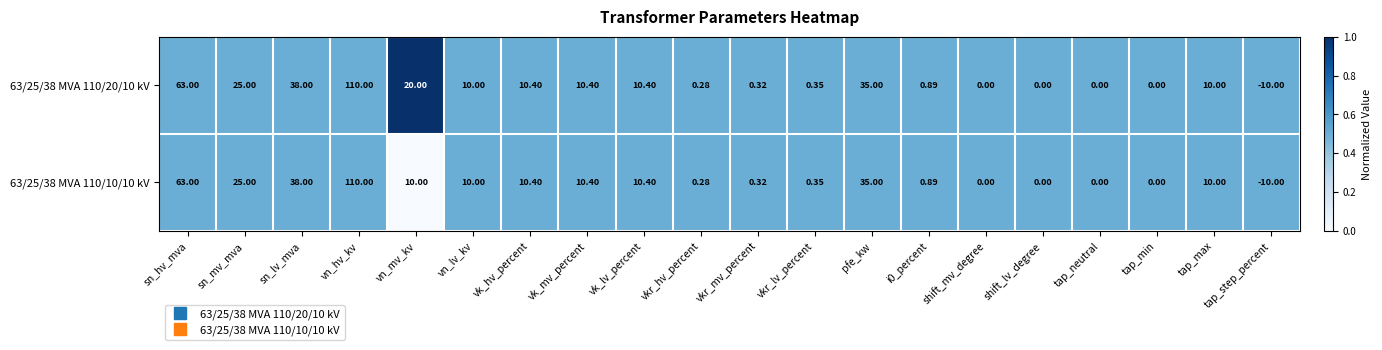

At which label is 63/25/38 MVA 110/20/10 kV closest to 50?

sn_lv_mva